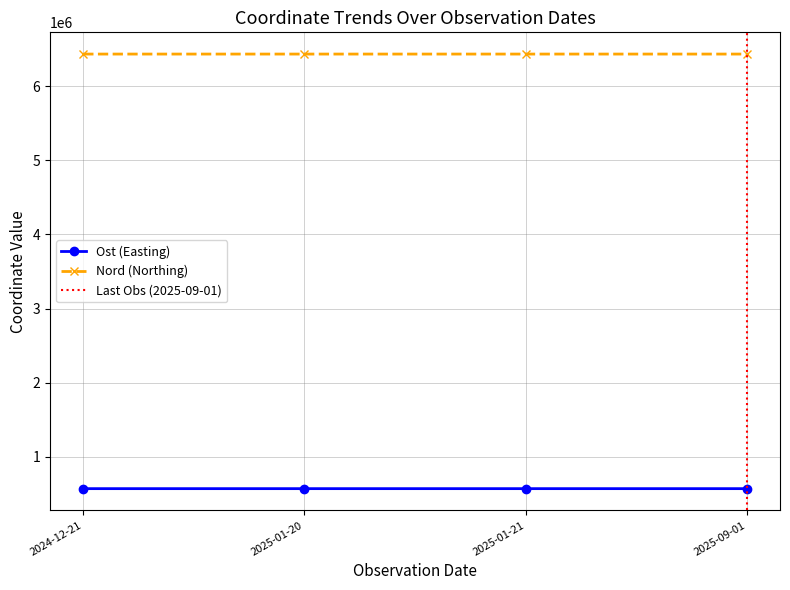

What is the sum of the Nord values at 2025-01-21 and 2024-12-21?

12869891